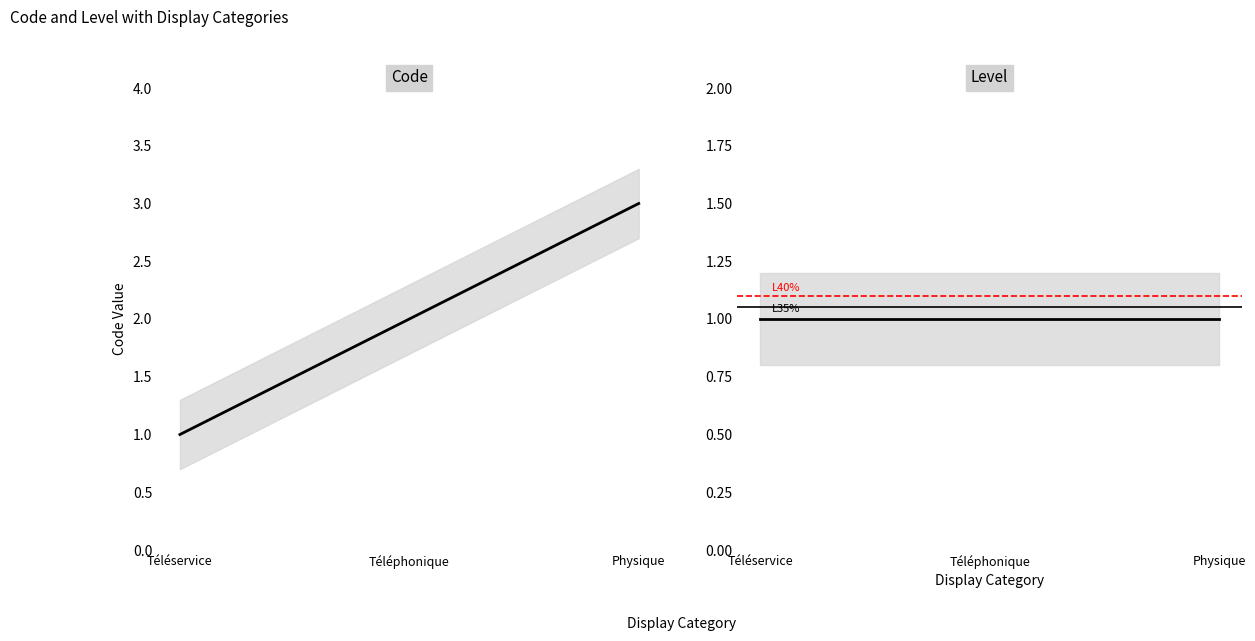

What is the smallest value displayed?

1